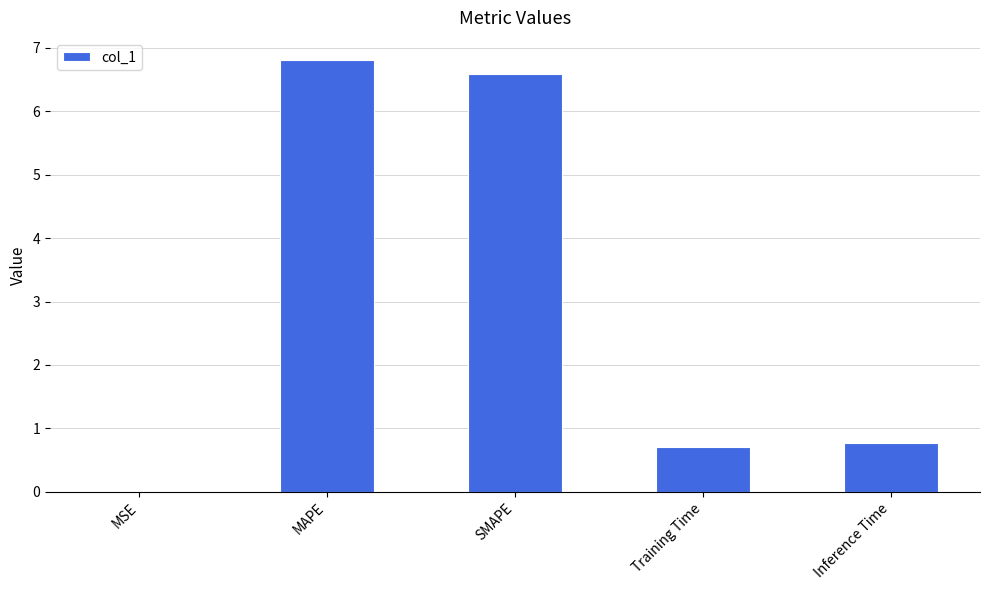

Which label corresponds to the largest value in the chart?

MAPE